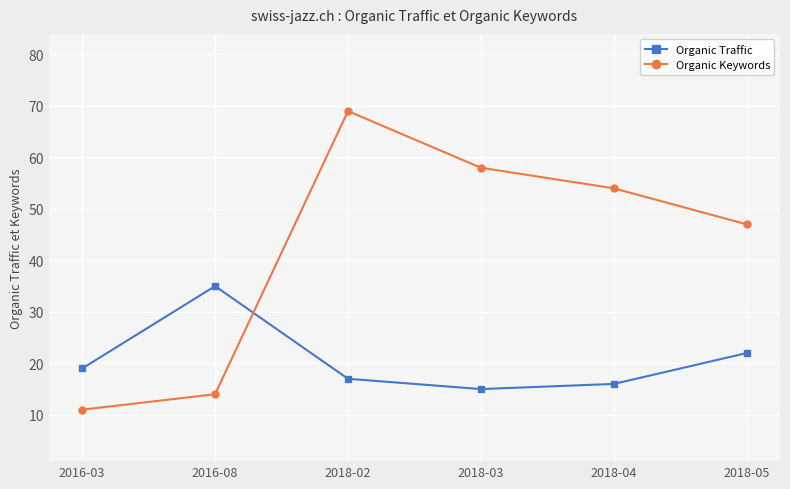

At which category is the sum across all series the highest?

2018-02